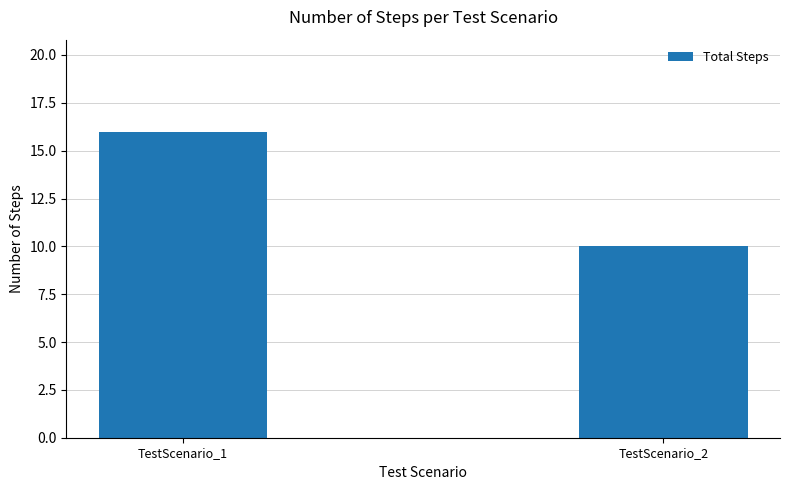

Reading right to left, extract all data points from this chart.

10	16